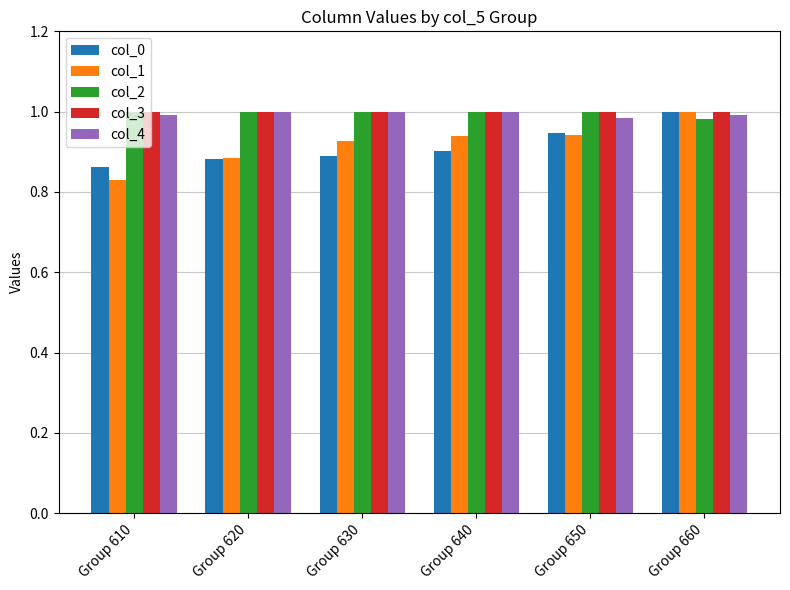

The col_2 series shows 1.5 at Group 660. True or false?

False